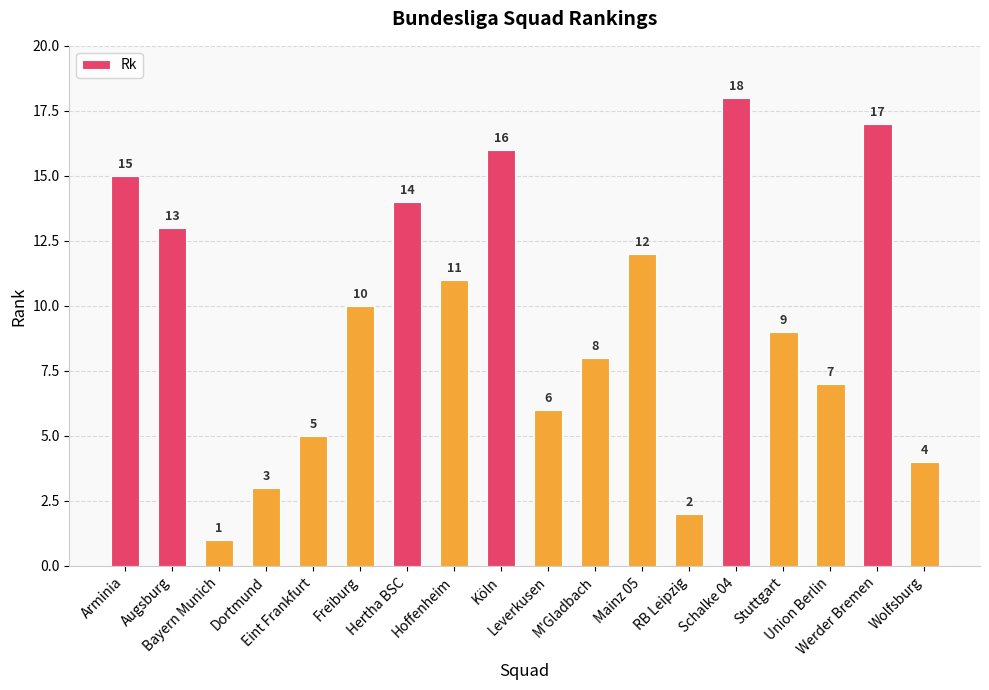

Reading right to left, transcribe all the data shown in this chart.

Wolfsburg=4	Werder Bremen=17	Union Berlin=7	Stuttgart=9	Schalke 04=18	RB Leipzig=2	Mainz 05=12	M'Gladbach=8	Leverkusen=6	Köln=16	Hoffenheim=11	Hertha BSC=14	Freiburg=10	Eint Frankfurt=5	Dortmund=3	Bayern Munich=1	Augsburg=13	Arminia=15